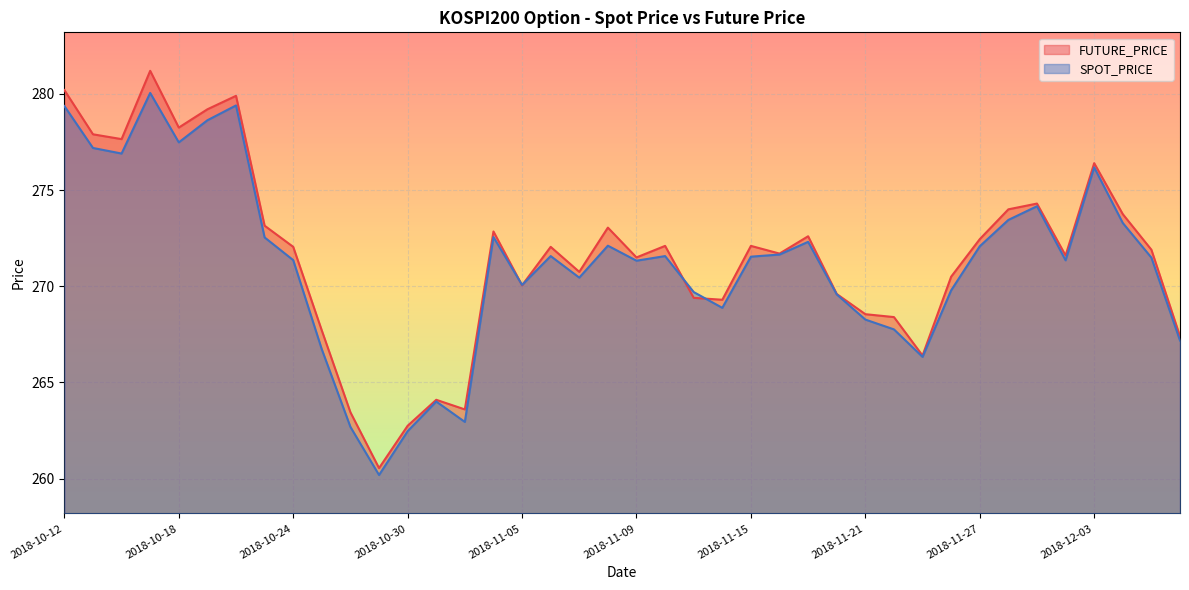

Which series has the widest spread of values?

FUTURE_PRICE